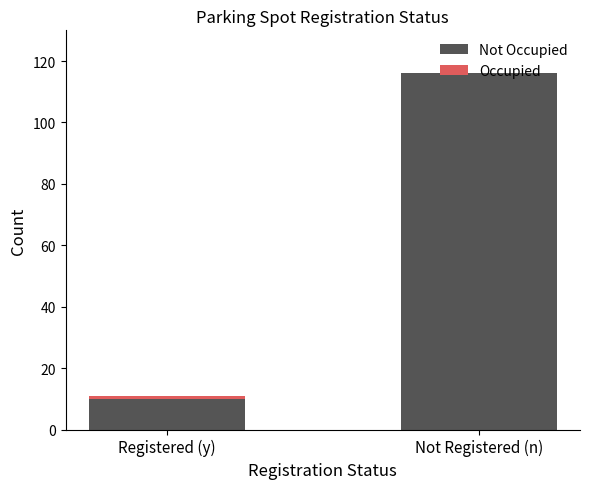

What is the sum of all Not Occupied values?

126